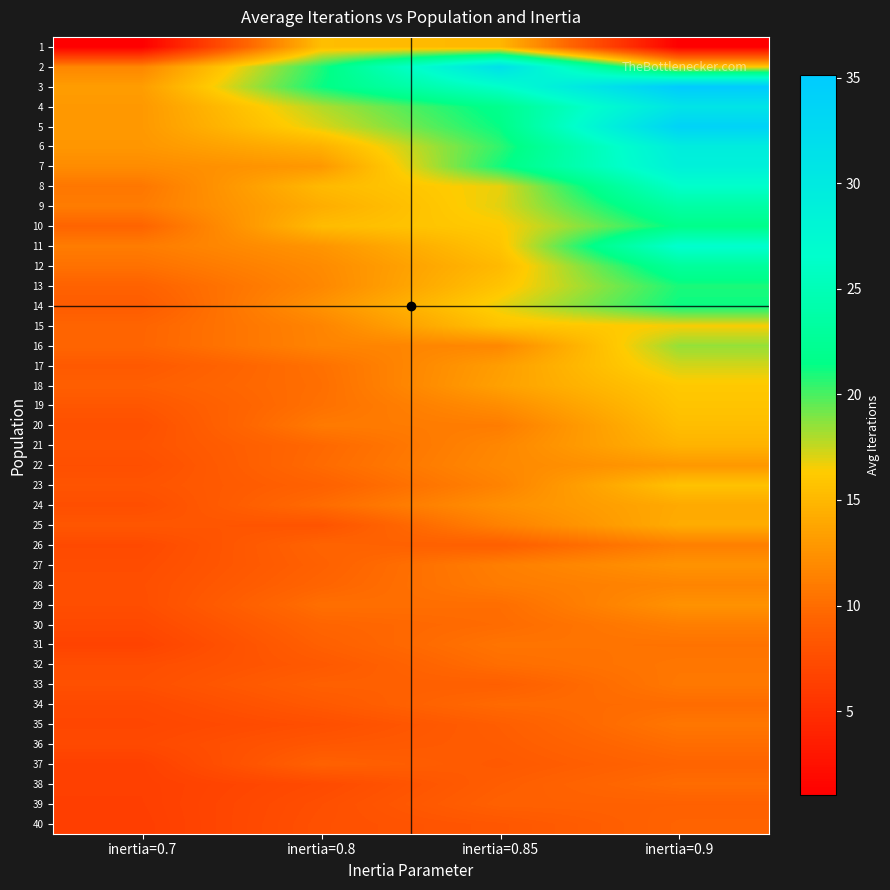

At how many categories does at least one series exceed 30?

2